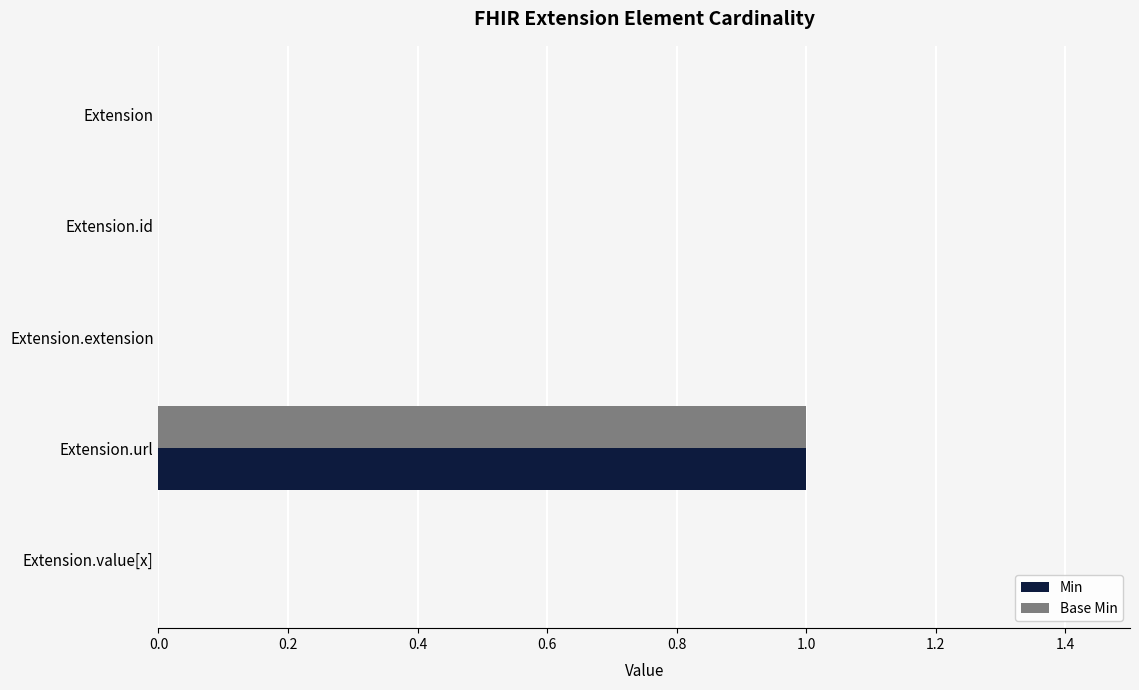

Is it true that Min equals 0 at Extension.extension?

True